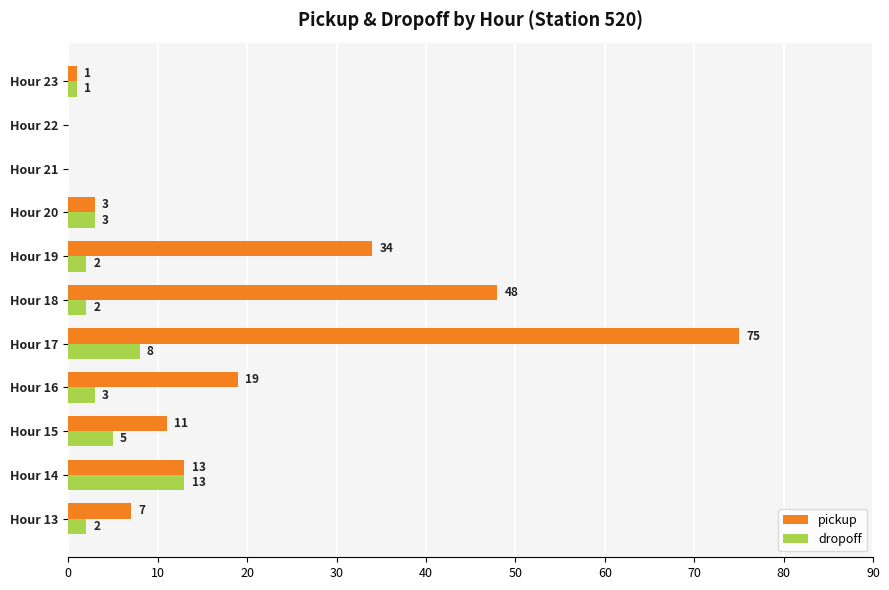

Which series changed the most between Hour 18 and Hour 20?

pickup